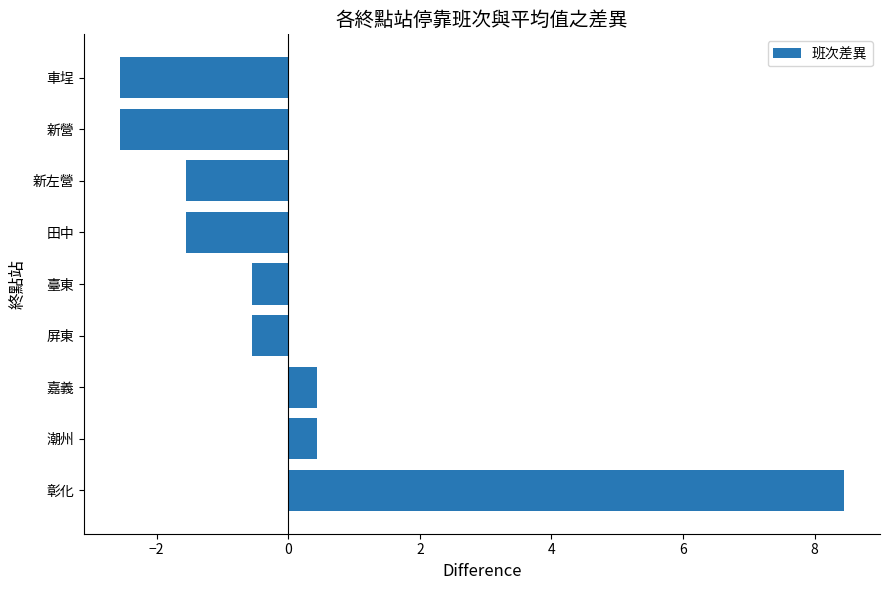

What is the approximate value at 臺東?

-0.6